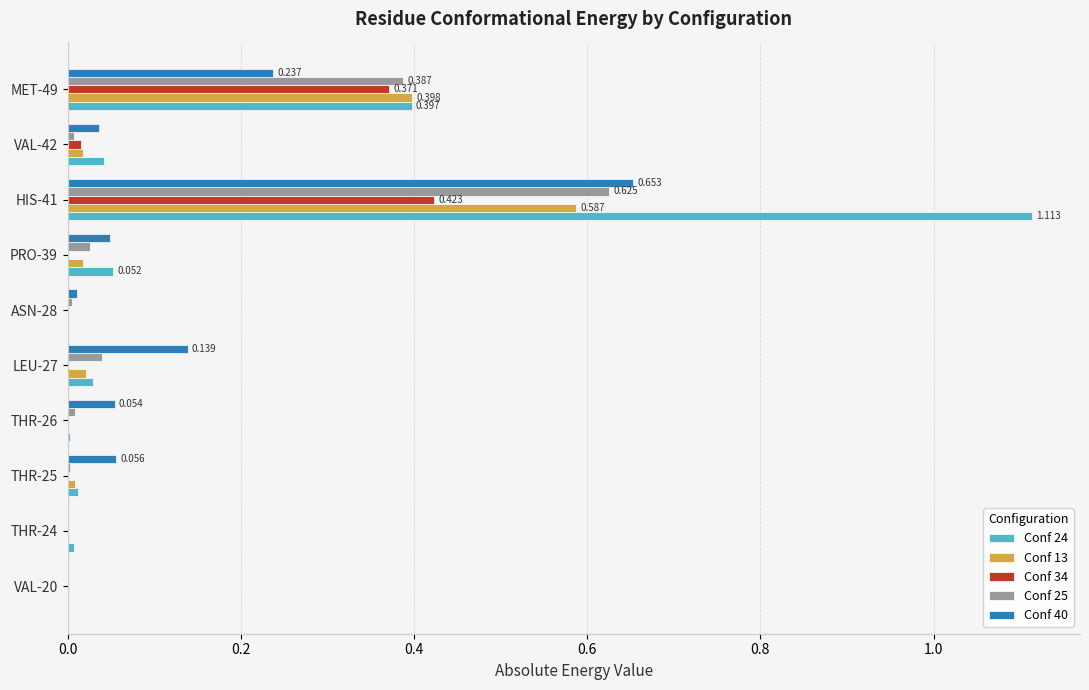

Is the value of Conf 40 at LEU-27 greater than the value of Conf 24 at MET-49?

No